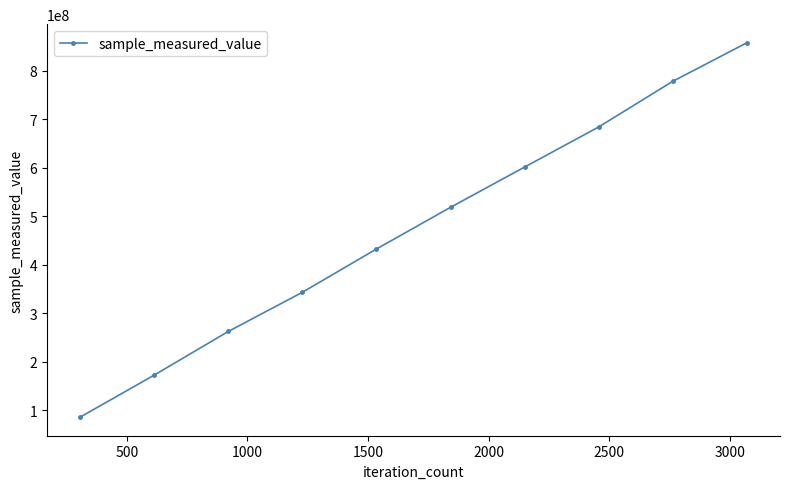

Reading right to left, list all the values displayed in this chart.

857199267	777844112	683782711	601230442	518277648	432449111	343247823	262580469	172697437	86097899